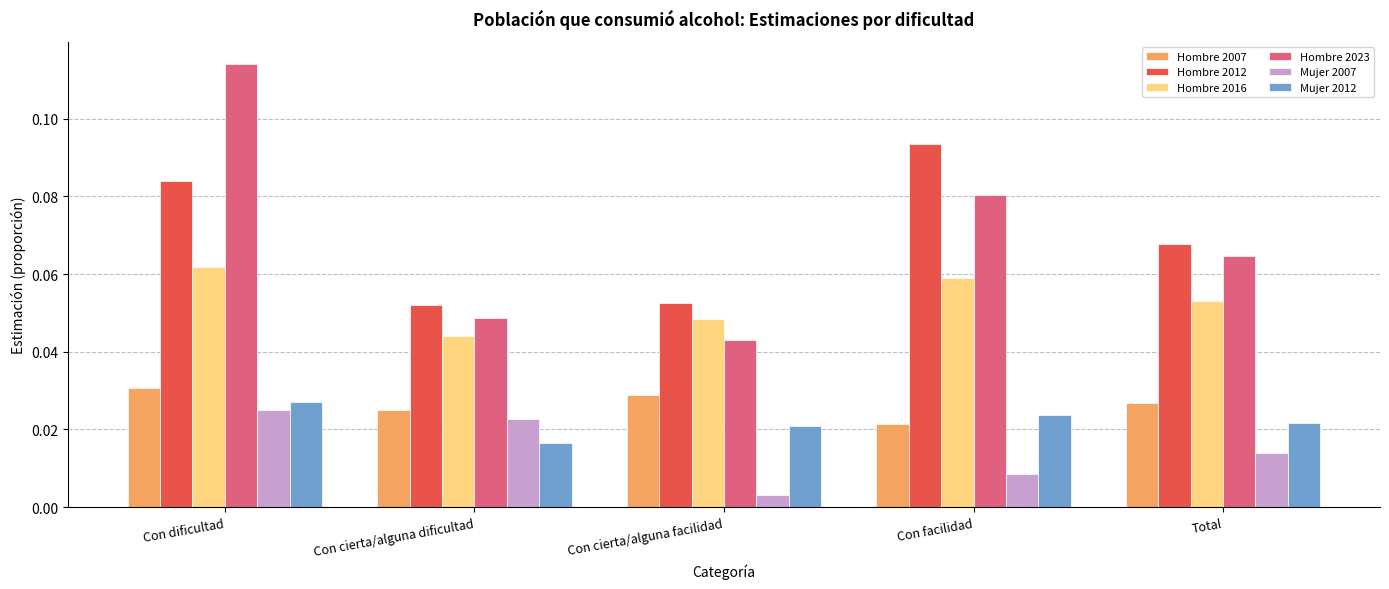

Is the value of Hombre 2016 at Con cierta/alguna facilidad greater than the value of Mujer 2012 at Con facilidad?

Yes